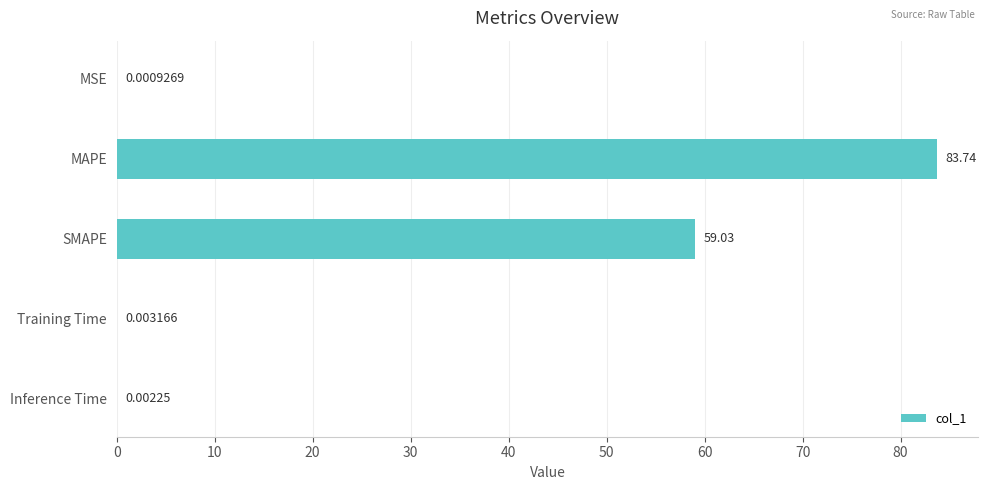

At which category does the chart reach its peak across all series?

MAPE